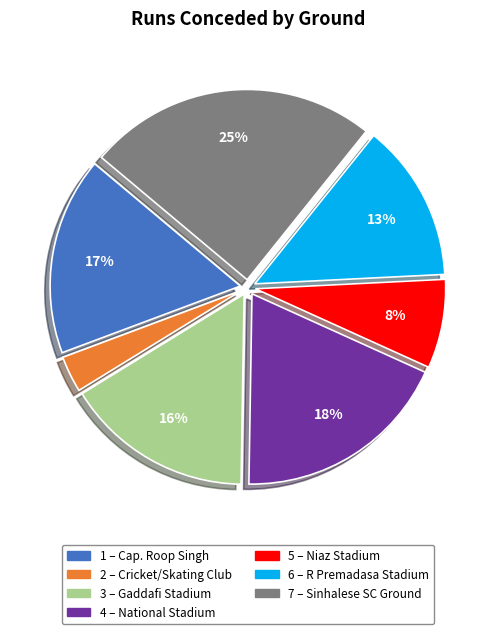

Is there any slice that represents more than half of the pie?

No